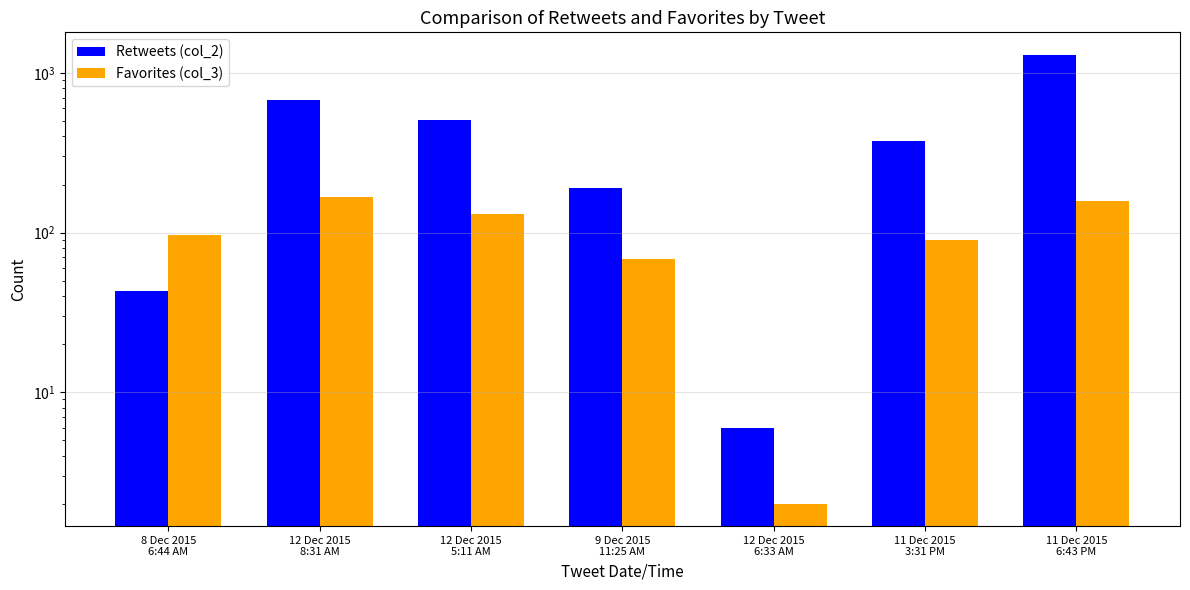

Which series has the largest total across all categories?

Retweets (col_2)